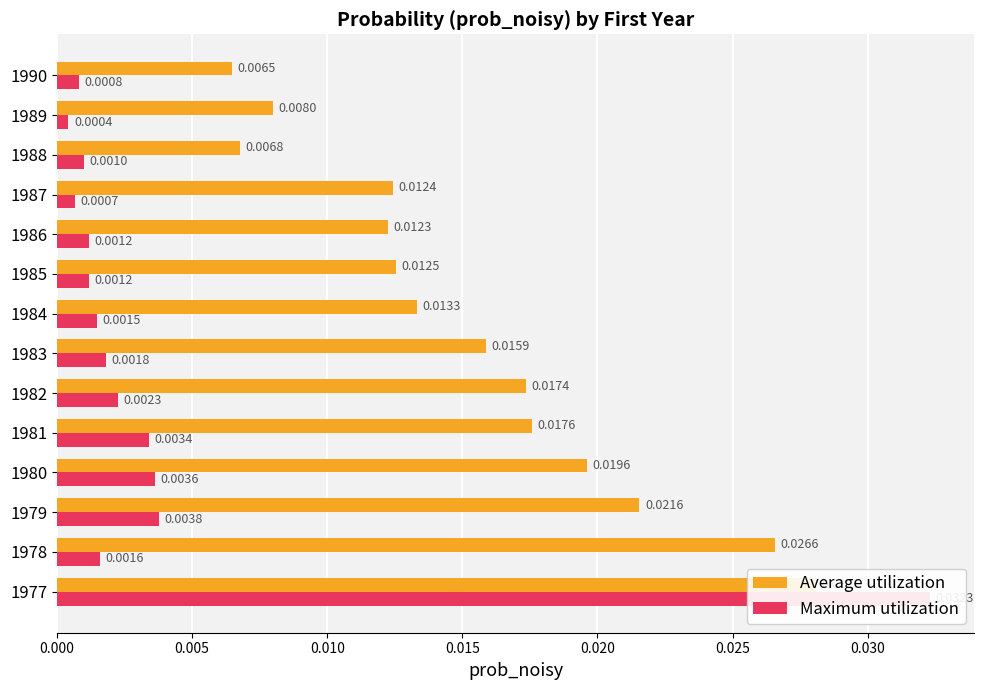

How many groups of bars are there?

14